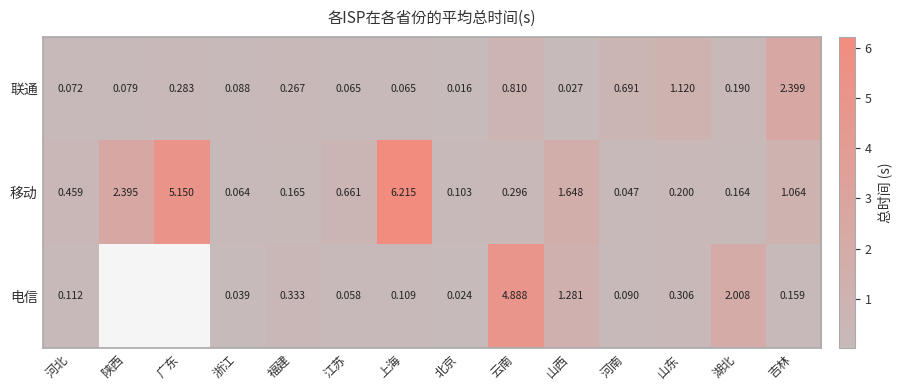

How many categories are shown in the chart?

14